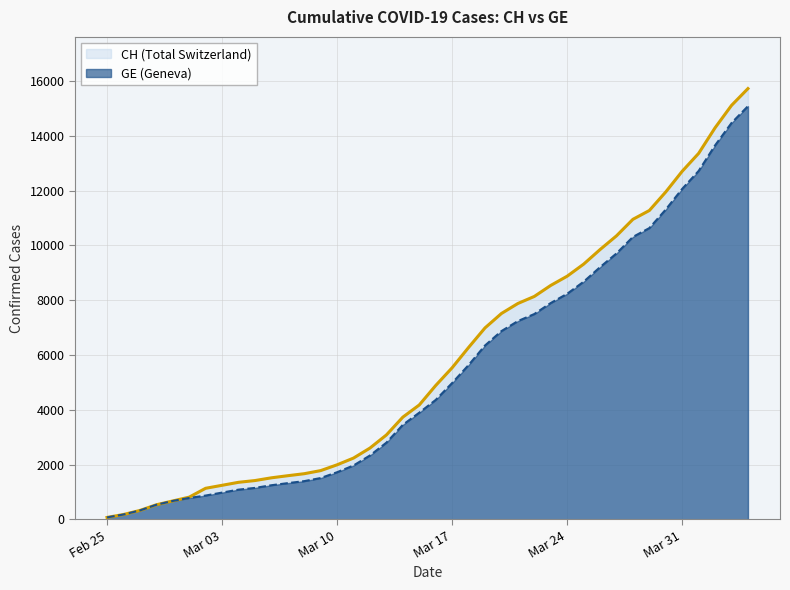

What is the difference between the maximum and minimum values in the GE series?

15005